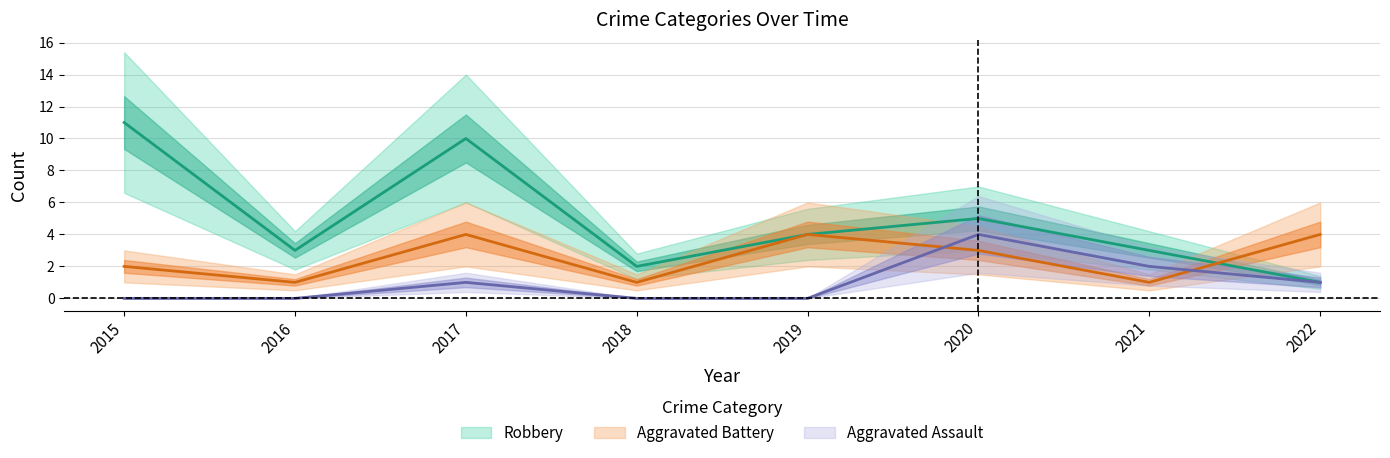

How many interior local peaks does the Aggravated Assault series have?

2